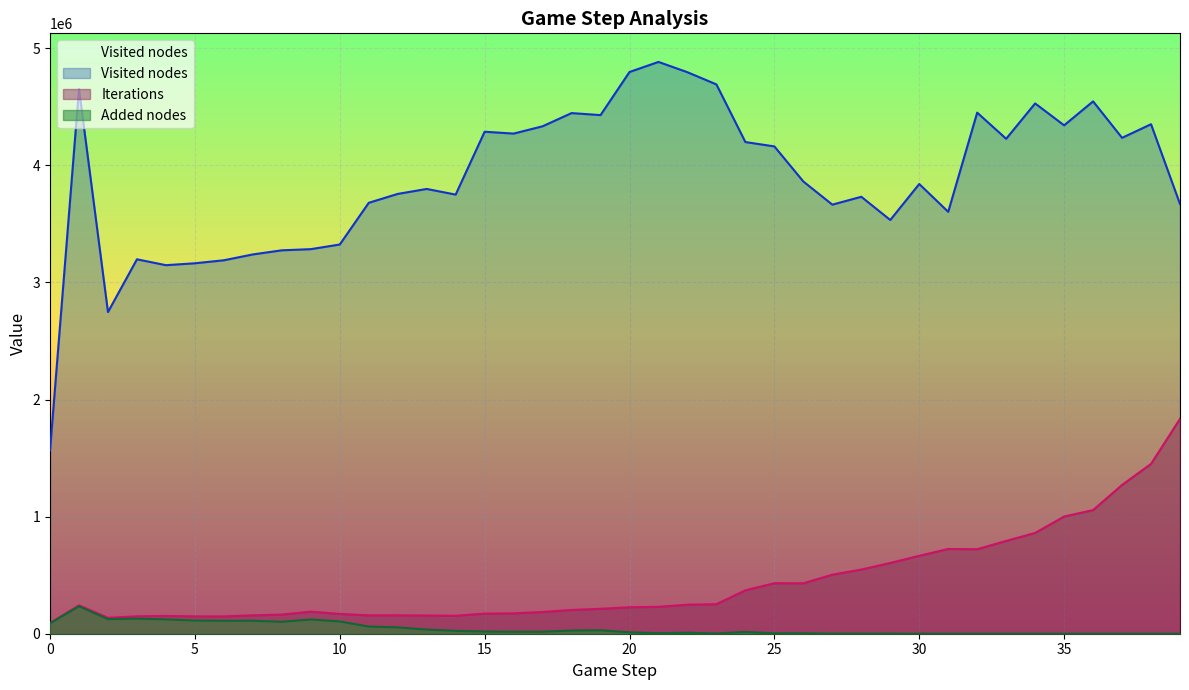

Which category has the lowest value across all series?

38